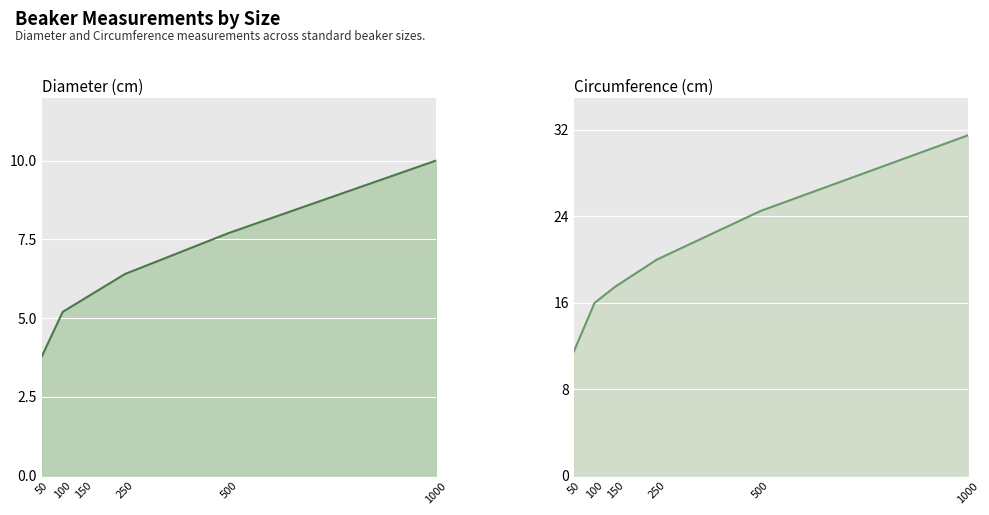

At which label does Circumference (cm) first exceed 20?

500